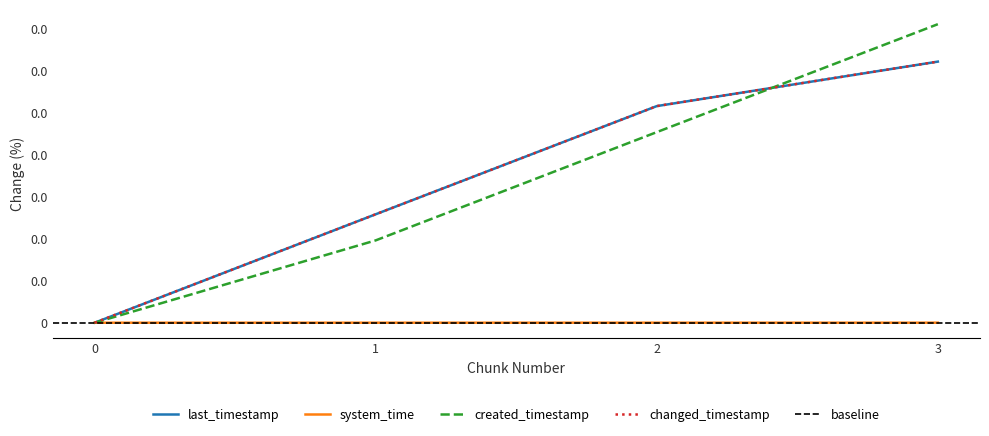

Between 2 and 3, which series saw the biggest shift?

created_timestamp